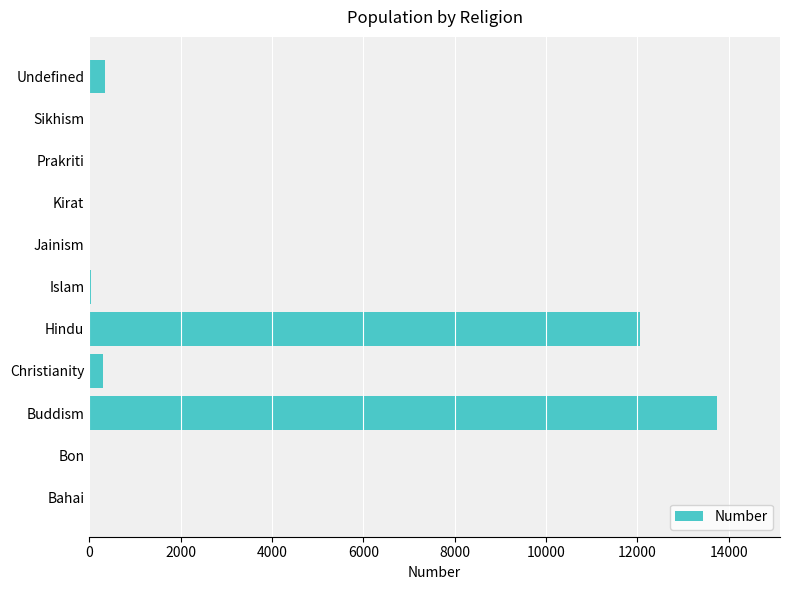

Which has a higher value, Christianity or Bahai?

Christianity